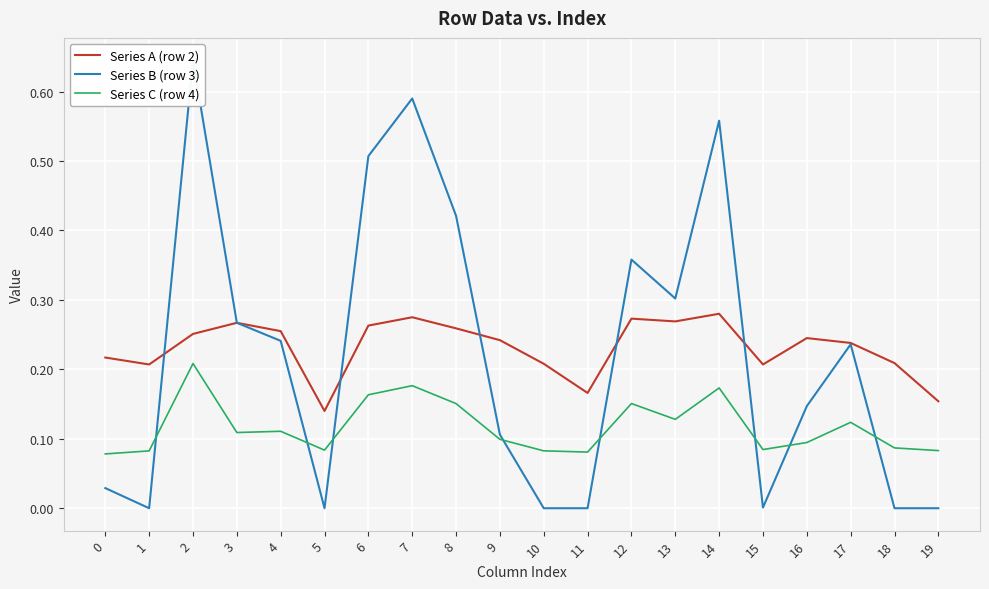

At which category is the sum across all series the highest?

2